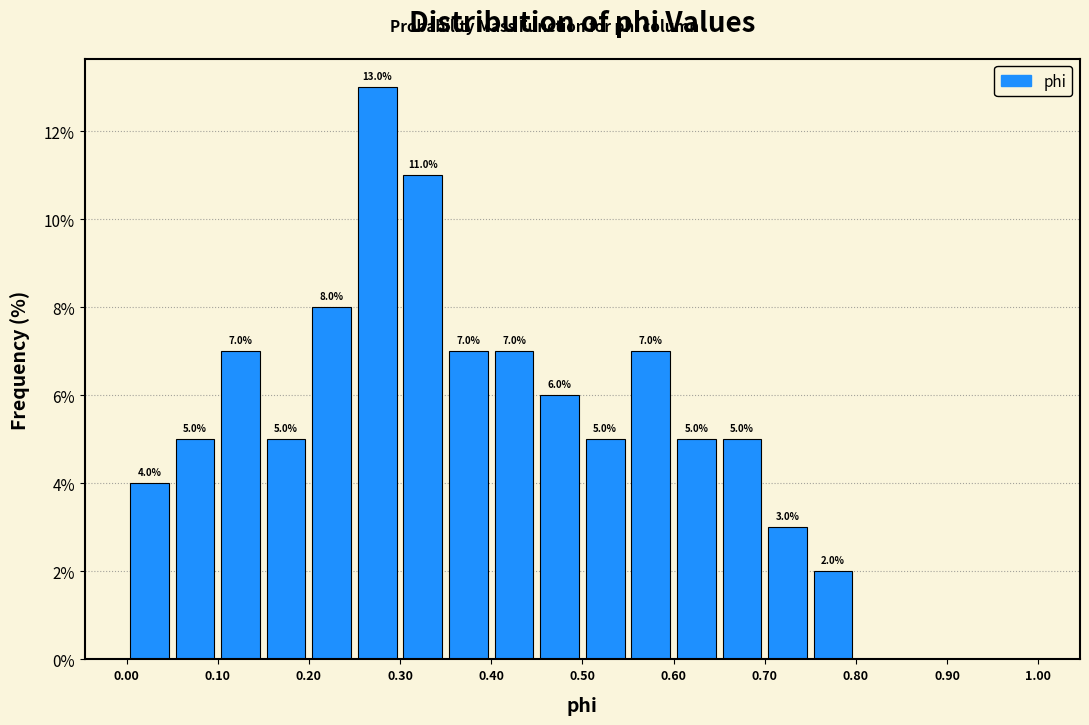

Over which range of the x-axis is the bar tallest?

0.25 to 0.30